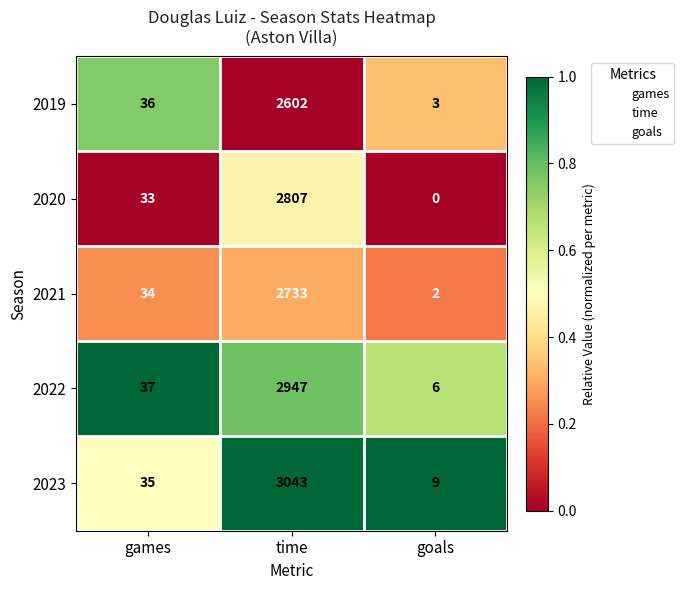

Rank the series at goals from lowest to highest value.

2020, 2021, 2019, 2022, 2023